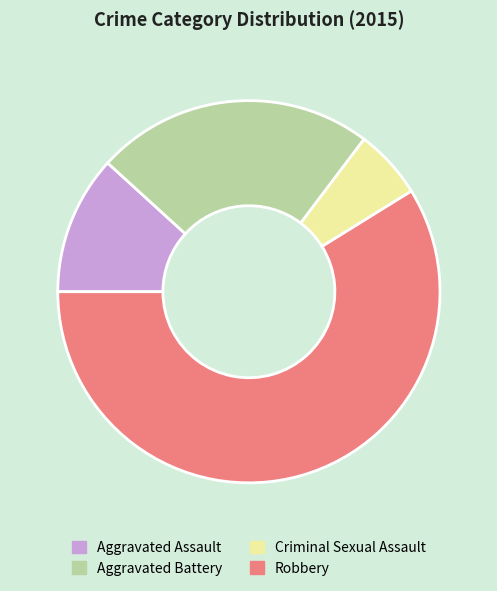

What is the smallest slice in the pie chart?

Criminal Sexual Assault